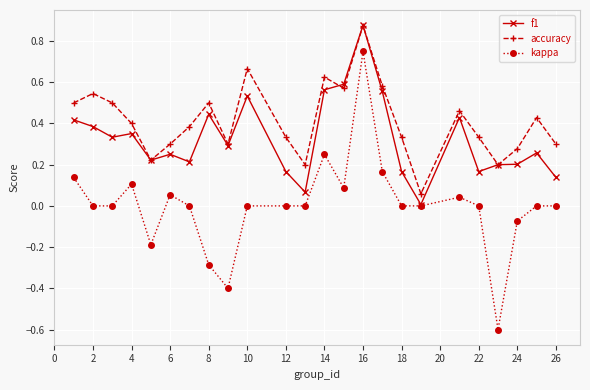

Which series has the widest spread of values?

kappa